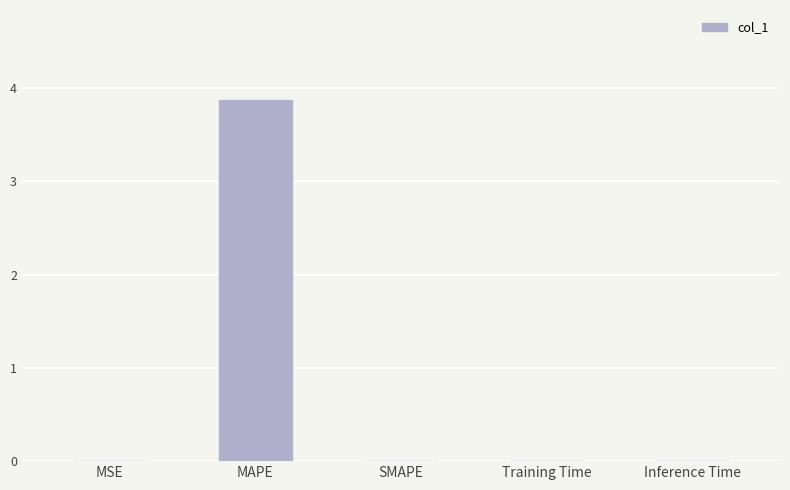

Is it true that the value at SMAPE is -1.9?

False